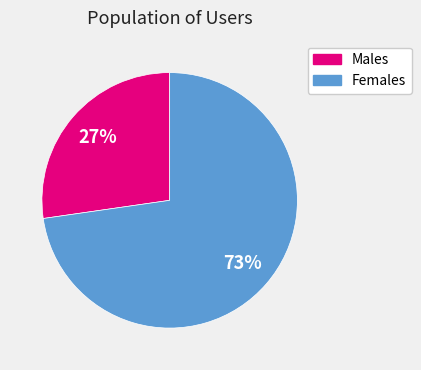

What is the largest slice in the pie chart?

Females